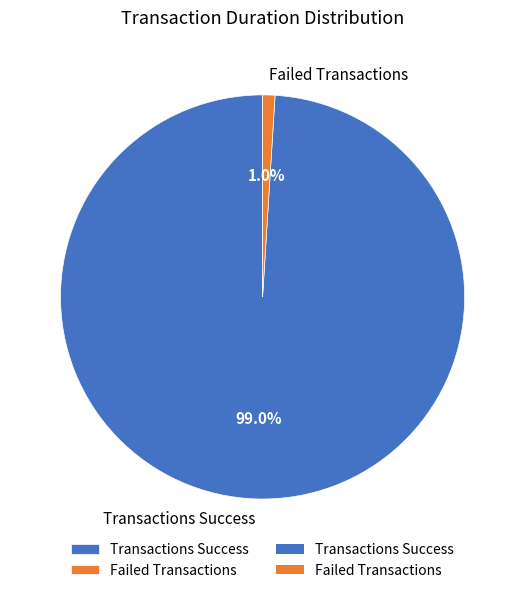

To the nearest percent, what is the average slice percentage?

50%